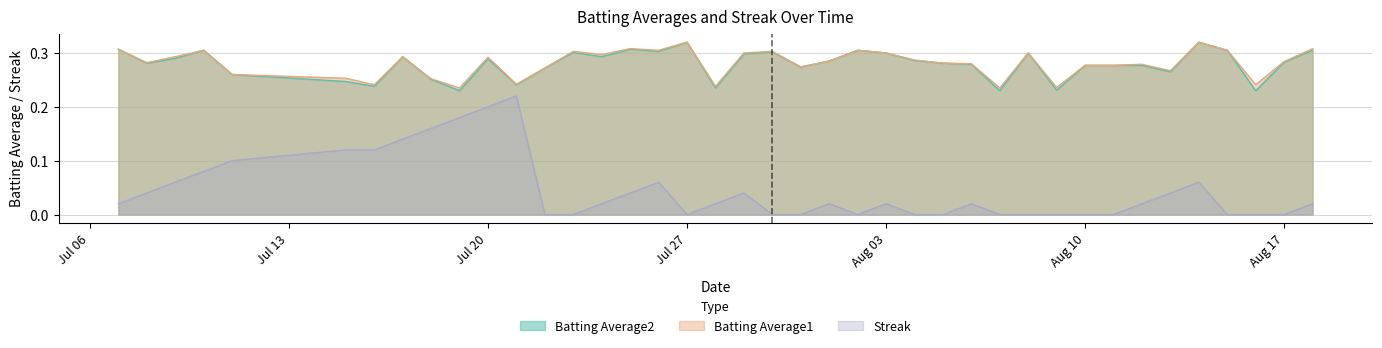

True or false: Batting Average2 and Batting Average1 intersect in this chart.

False